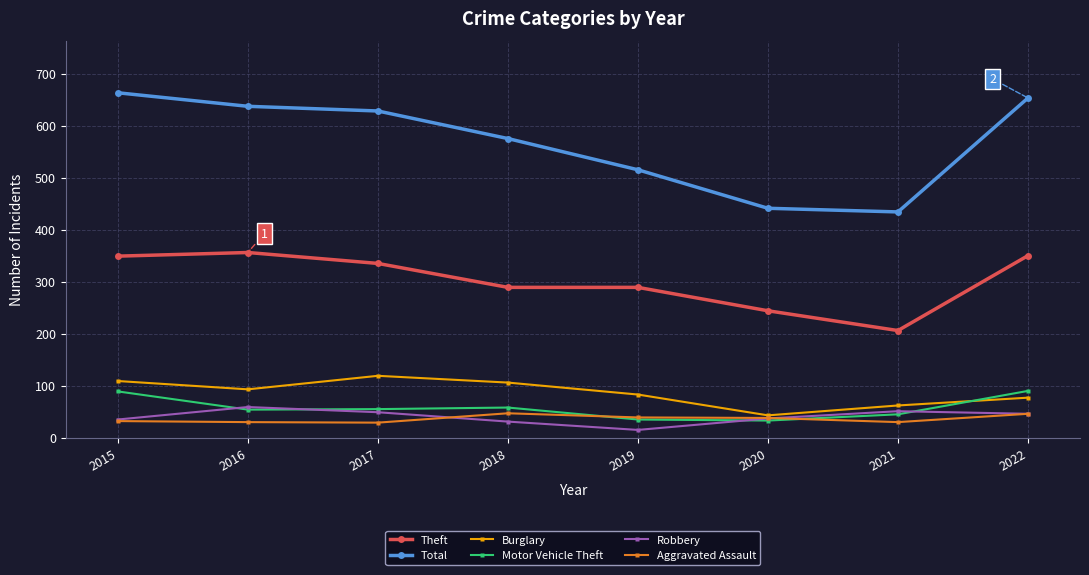

True or false: Motor Vehicle Theft and Total intersect in this chart.

False